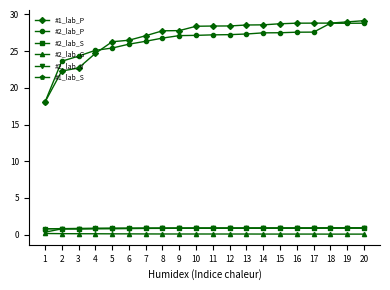

True or false: #1_lab_P and #2_lab_S intersect in this chart.

False